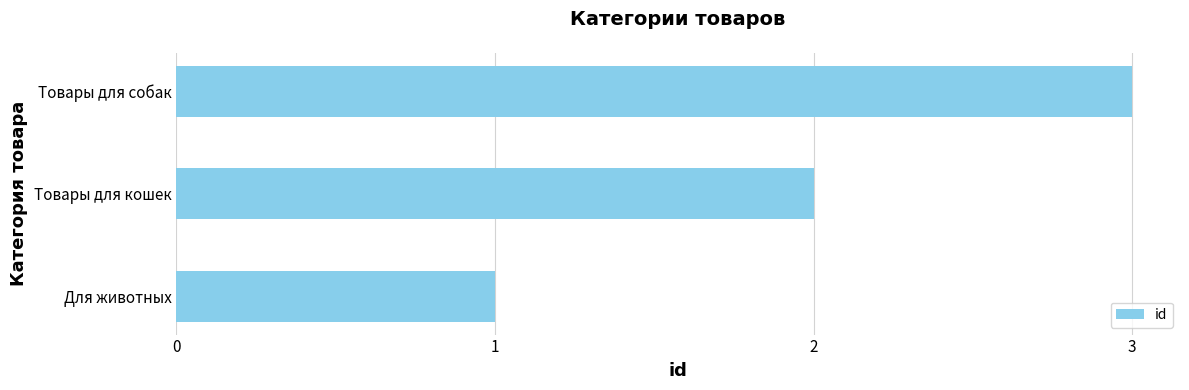

List the labels in order of value, smallest first.

Для животных, Товары для кошек, Товары для собак